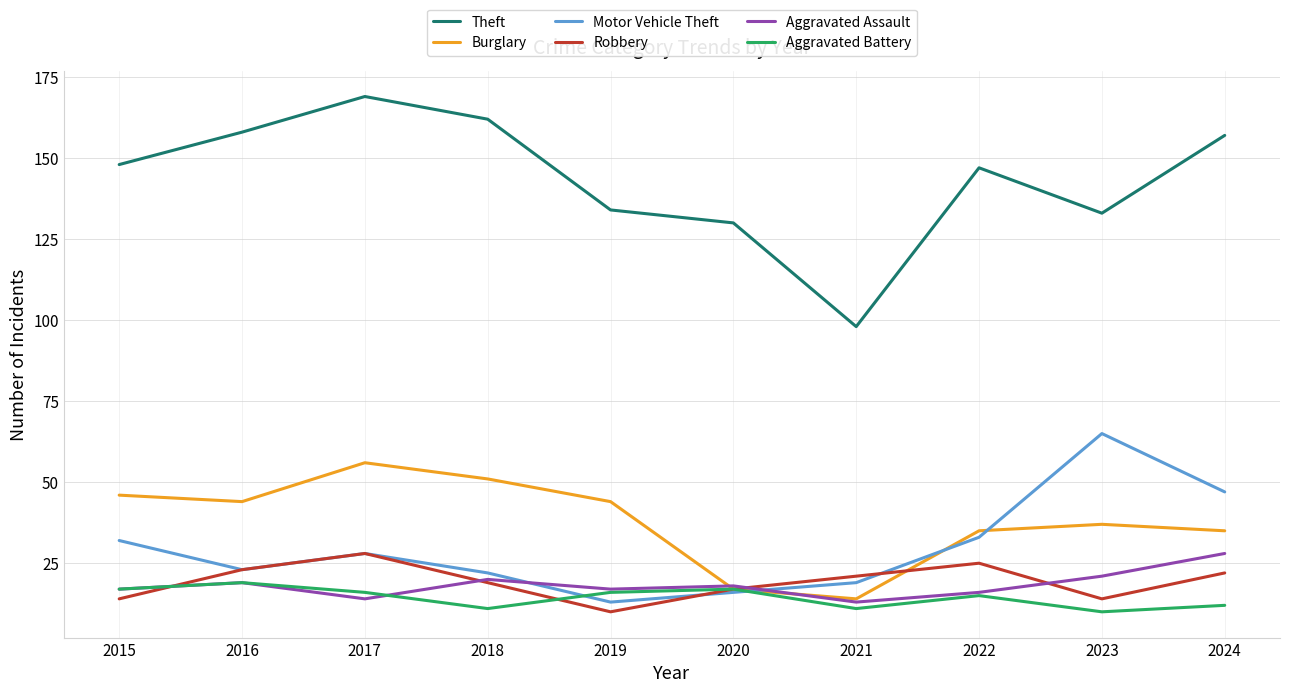

What is the total value across all series at 2023?

280